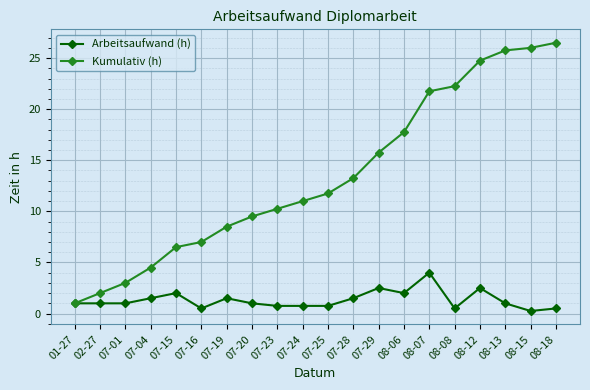

What is the sum of the Kumulativ (h) values at 07-15 and 07-01?

9.5